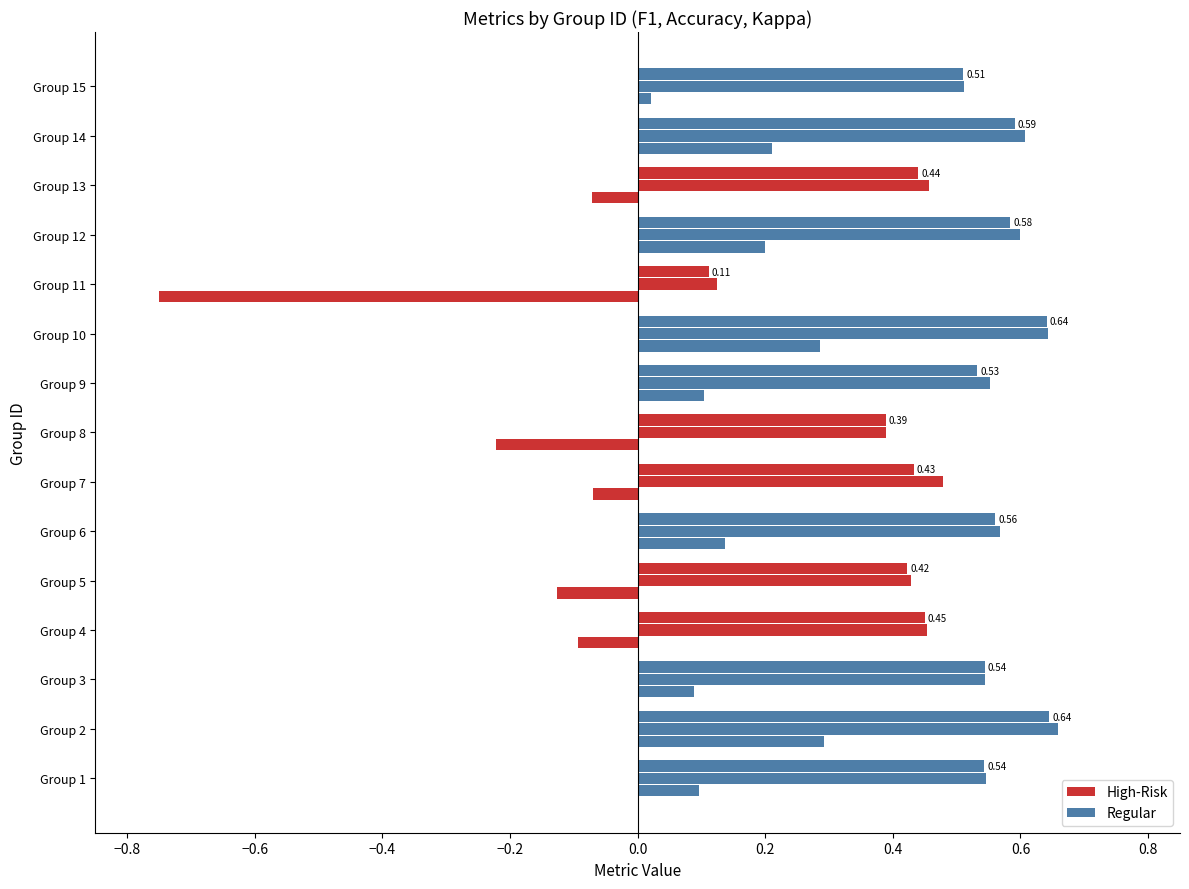

The value of f1 at 10 is 0.6. True or false?

True